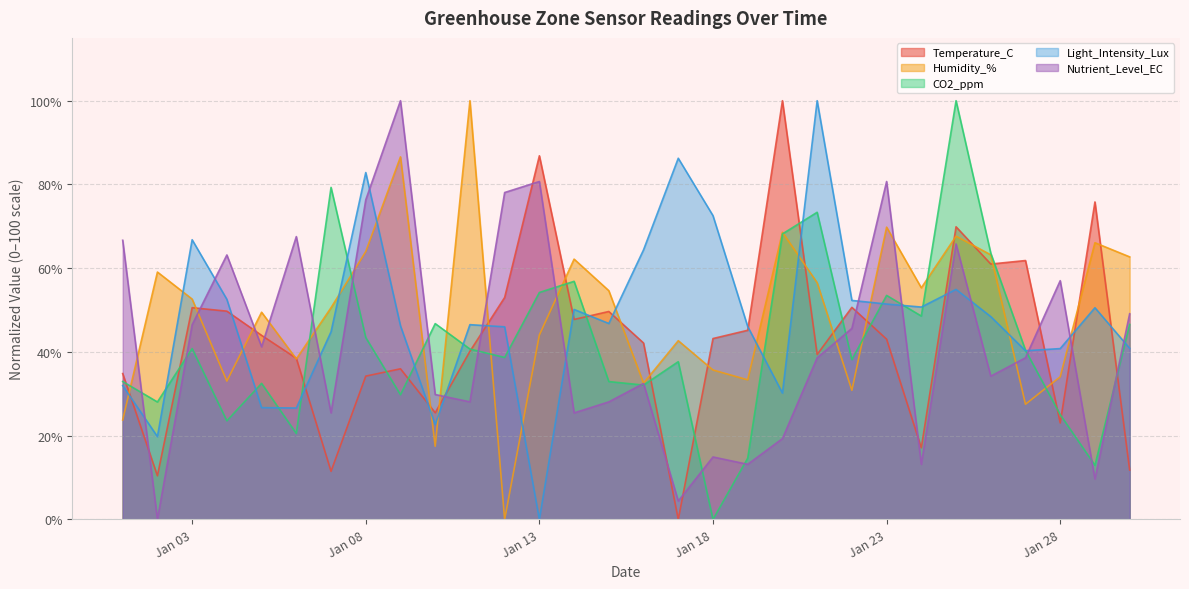

What is the greatest value displayed?

100.0